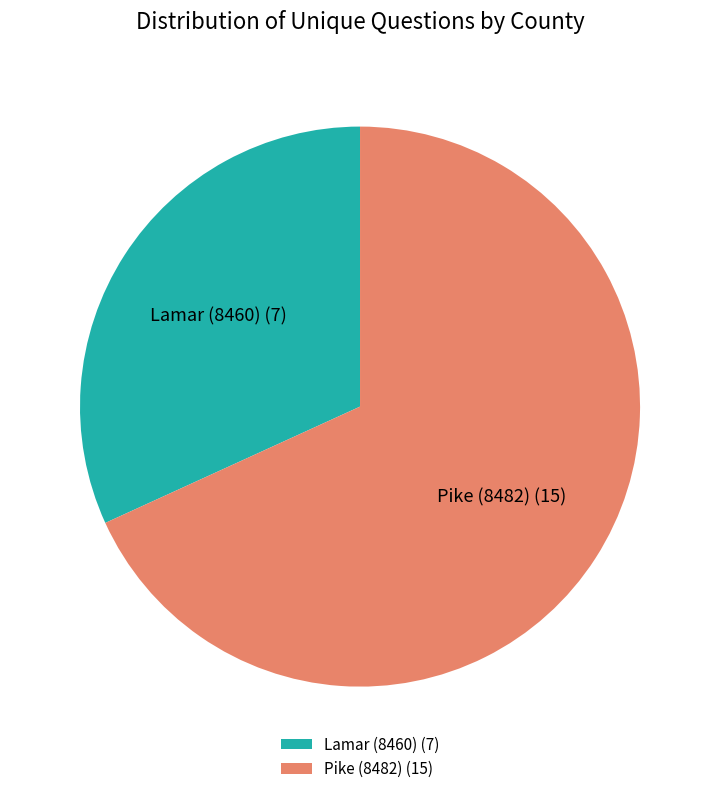

Between Pike (8482) and Lamar (8460), which is larger?

Pike (8482)